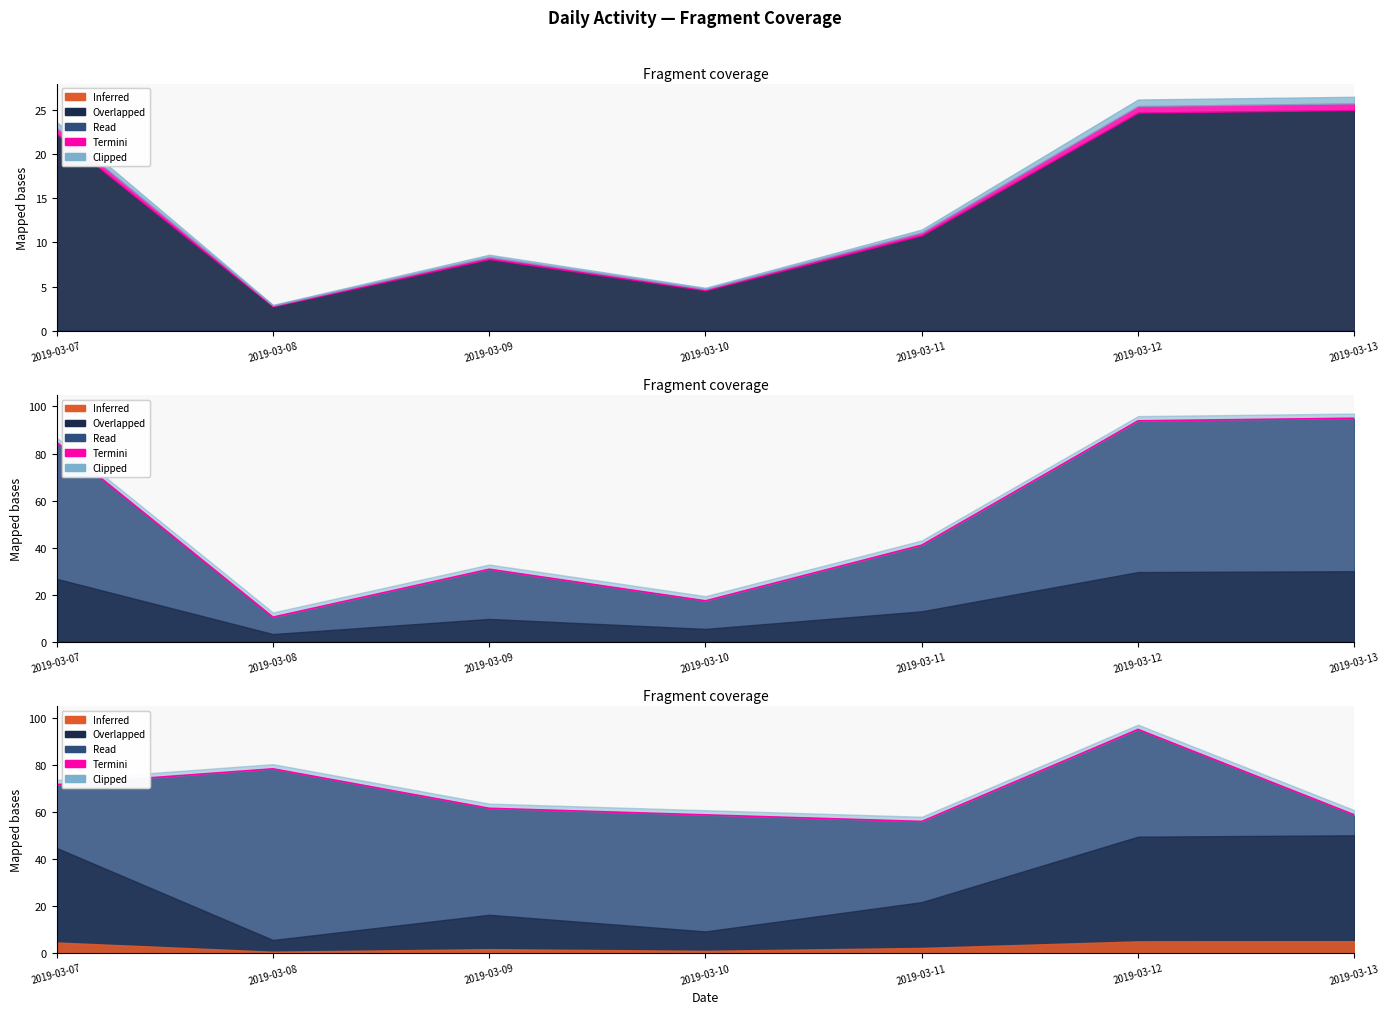

Is it true that Calories Burned equals 58.7 at 2019-03-13?

True